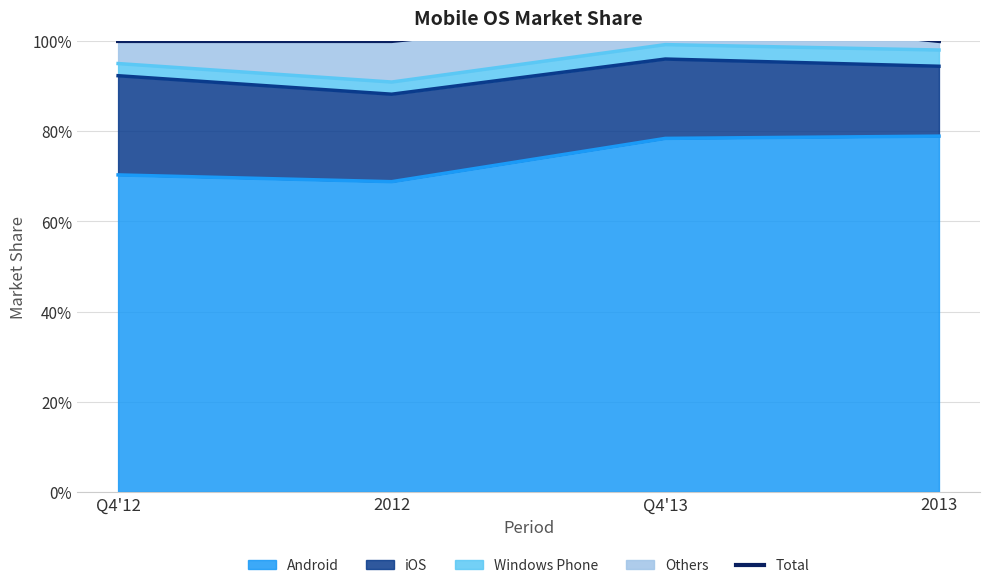

What is the label of the 2nd point from the left?

2012